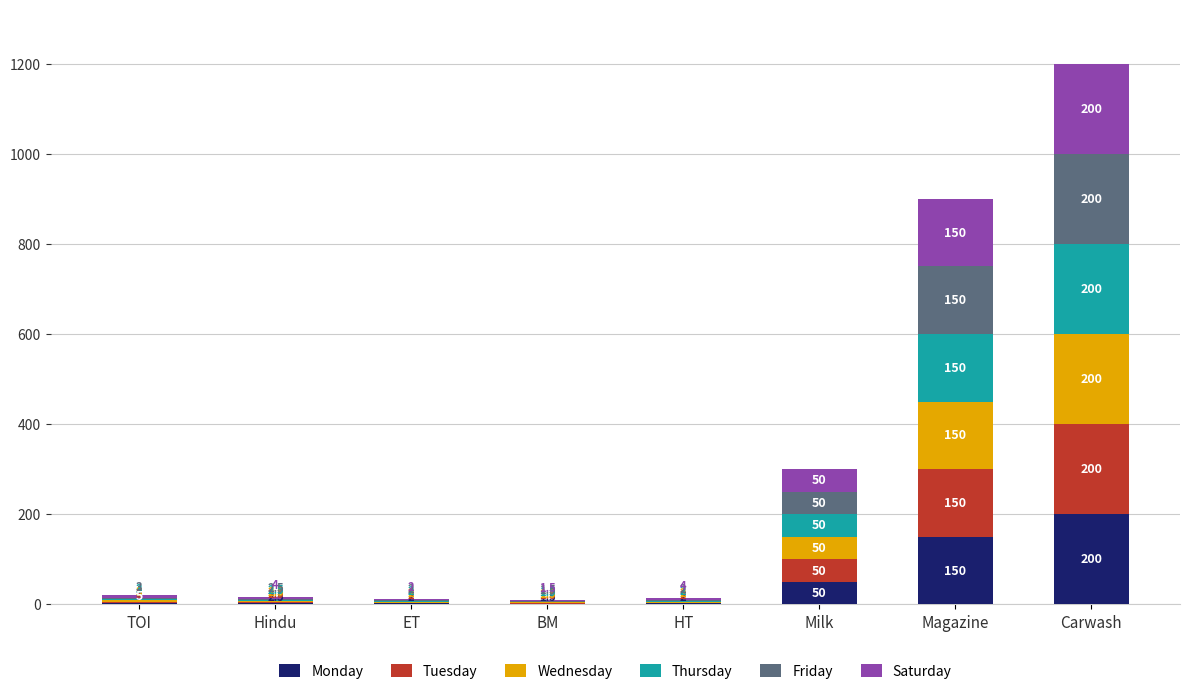

At which category is the sum across all series the highest?

Carwash